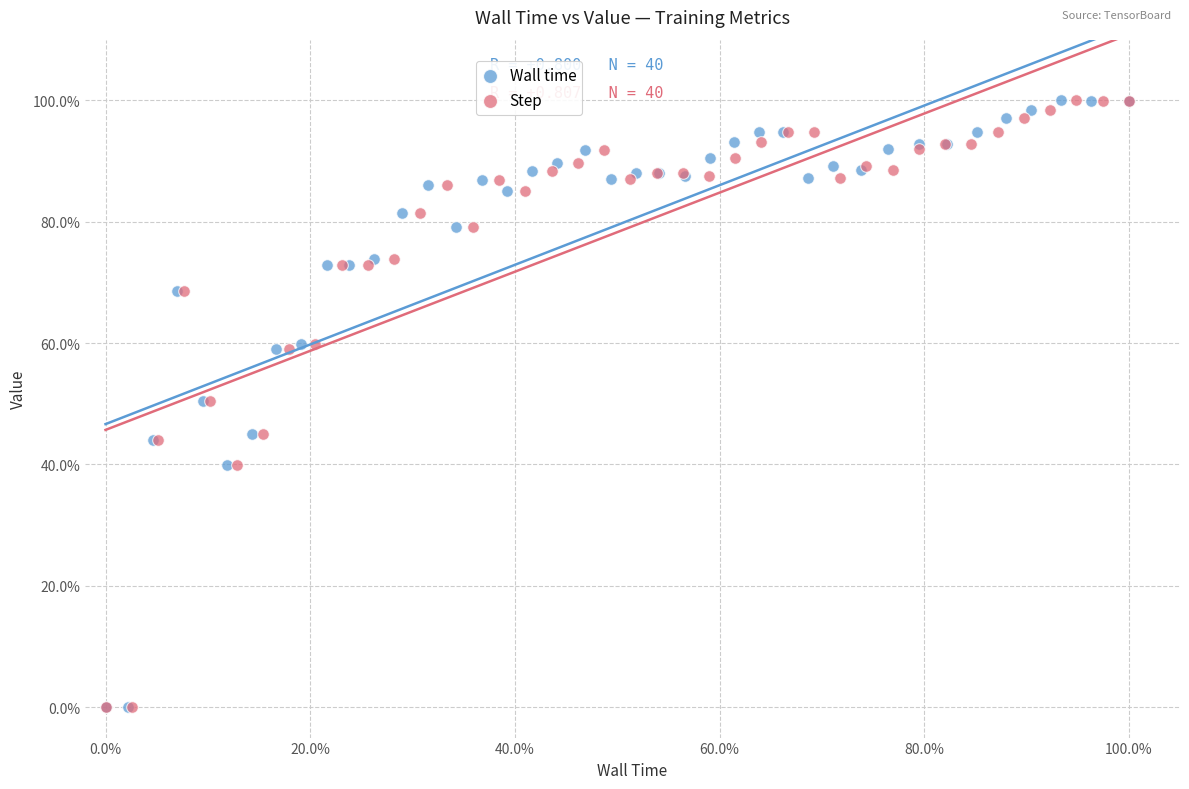

What are all the series names shown in the legend?

Wall time, Step